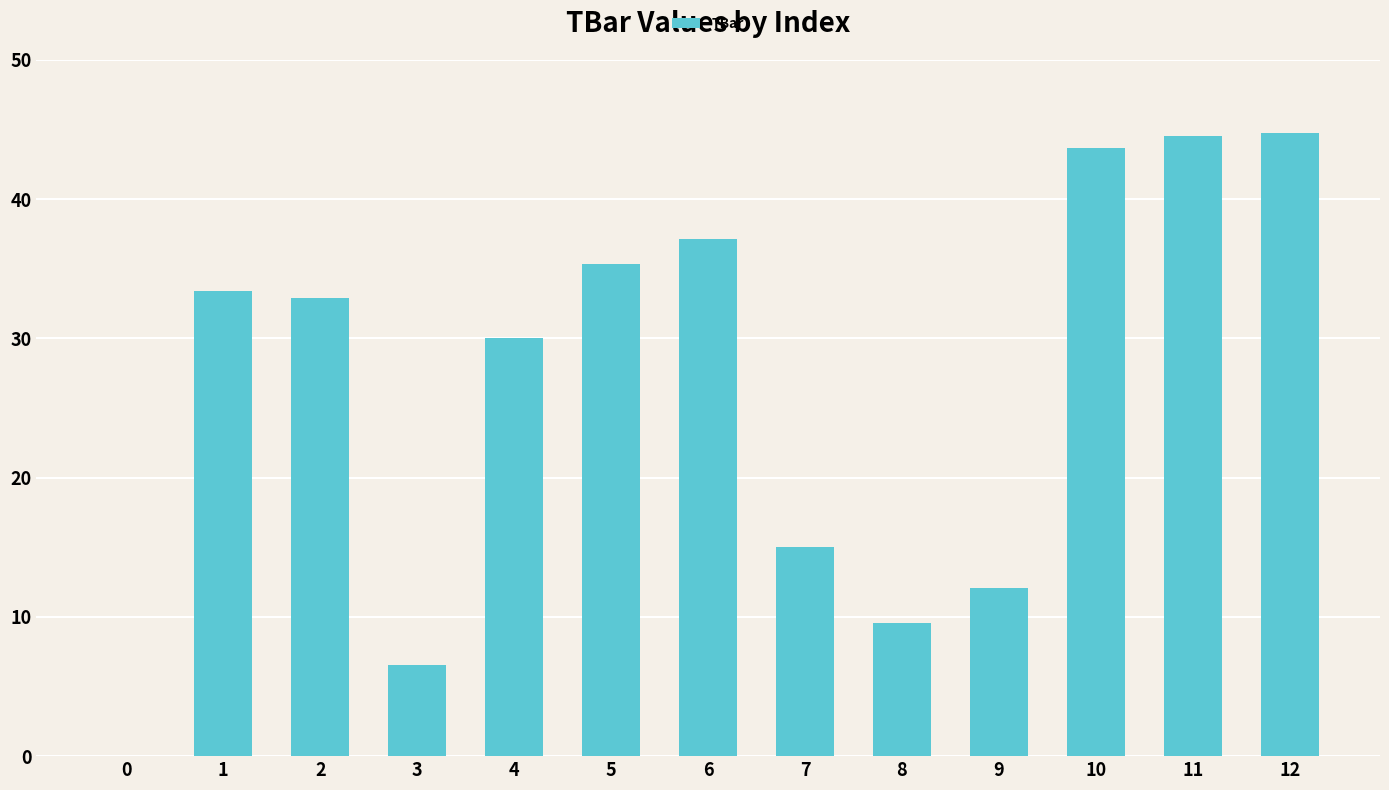

What is the change in value from 1 to 3?

-26.8